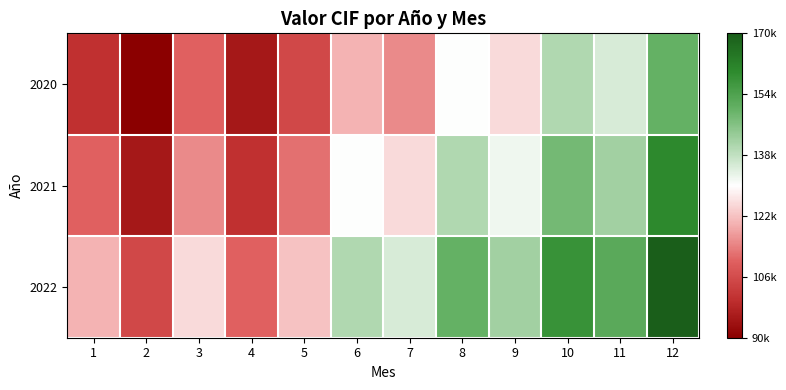

How many data points does each series have?

12